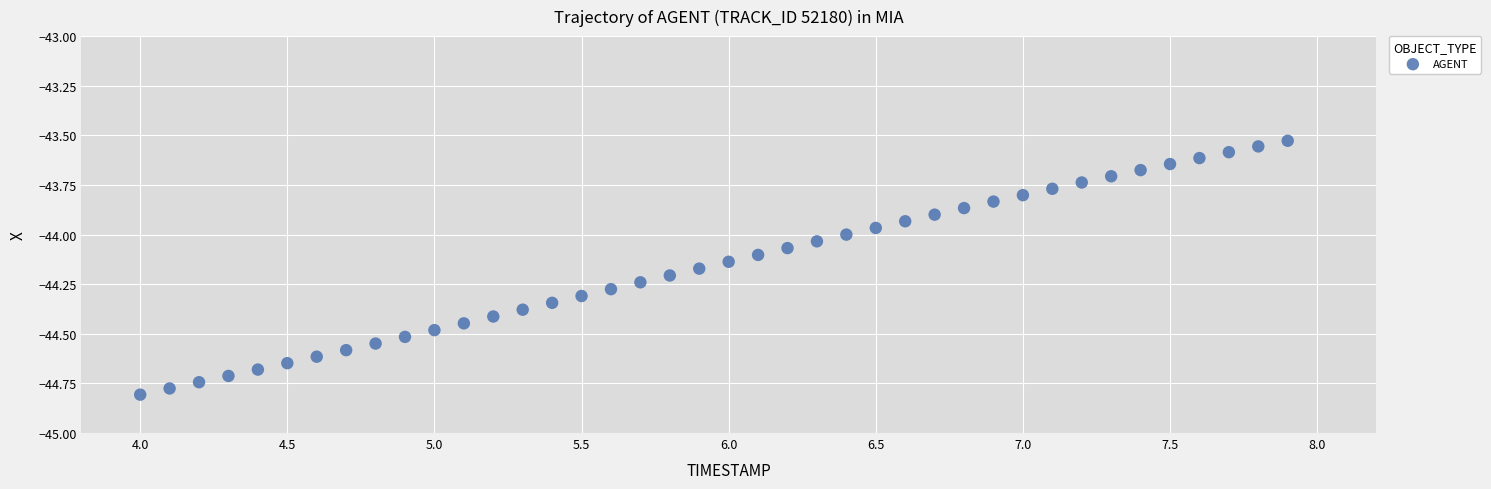

What is the range of Y values (max minus min)?

1.3